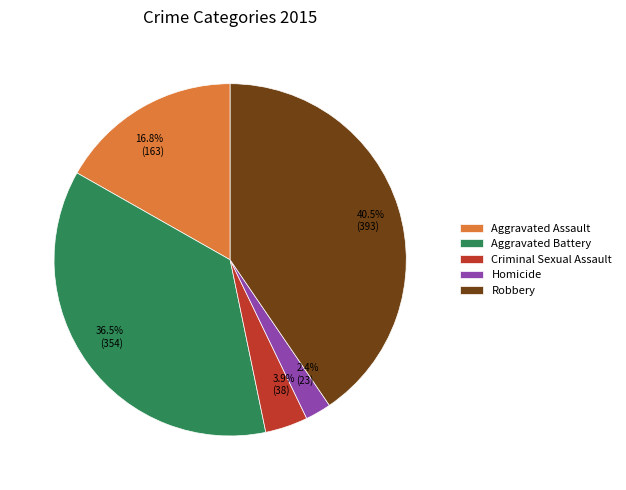

To the nearest percent, what is the combined percentage of Homicide and Robbery?

43%